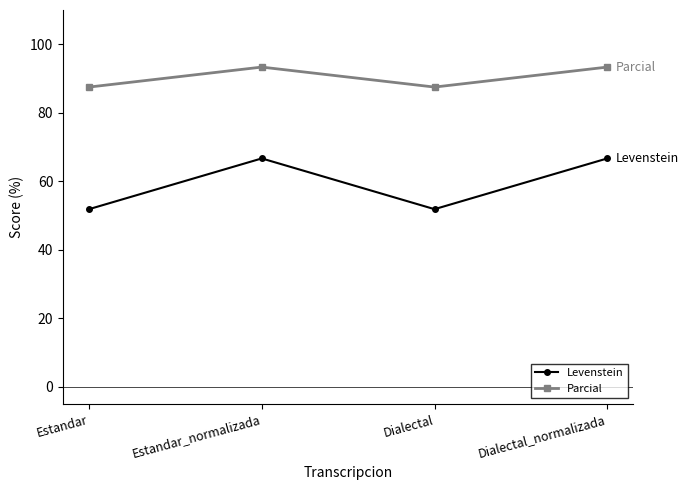

Which series changed the most between Estandar and Estandar_normalizada?

Levenstein